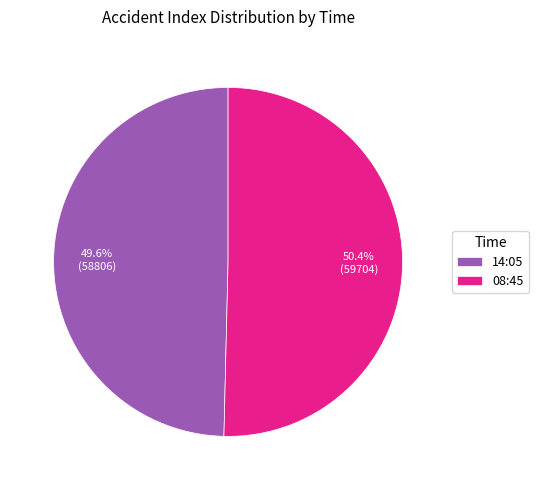

Is it true that 14:05 is 50% of the pie?

True